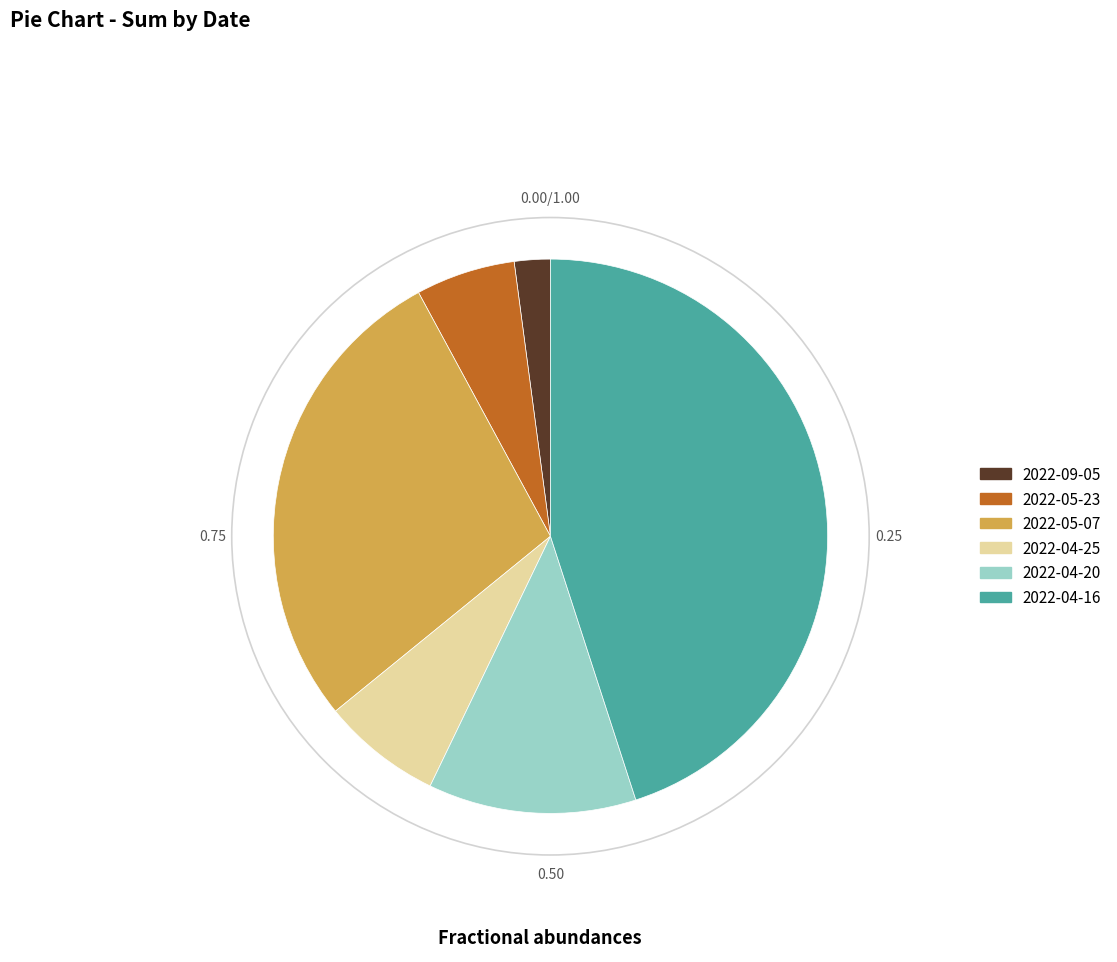

Combined, do 2022-04-16 and 2022-04-25 account for over 50%?

Yes